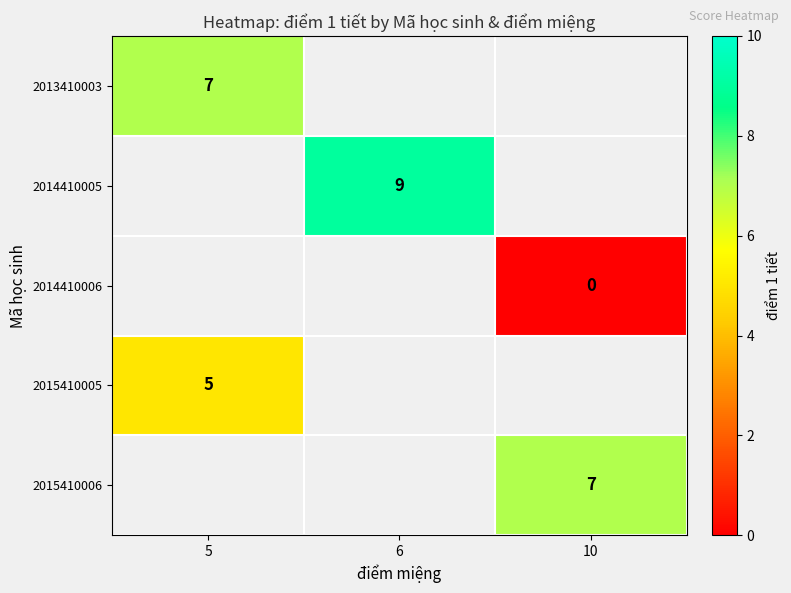

Is it true that 2015410005 equals 5 at 5?

True